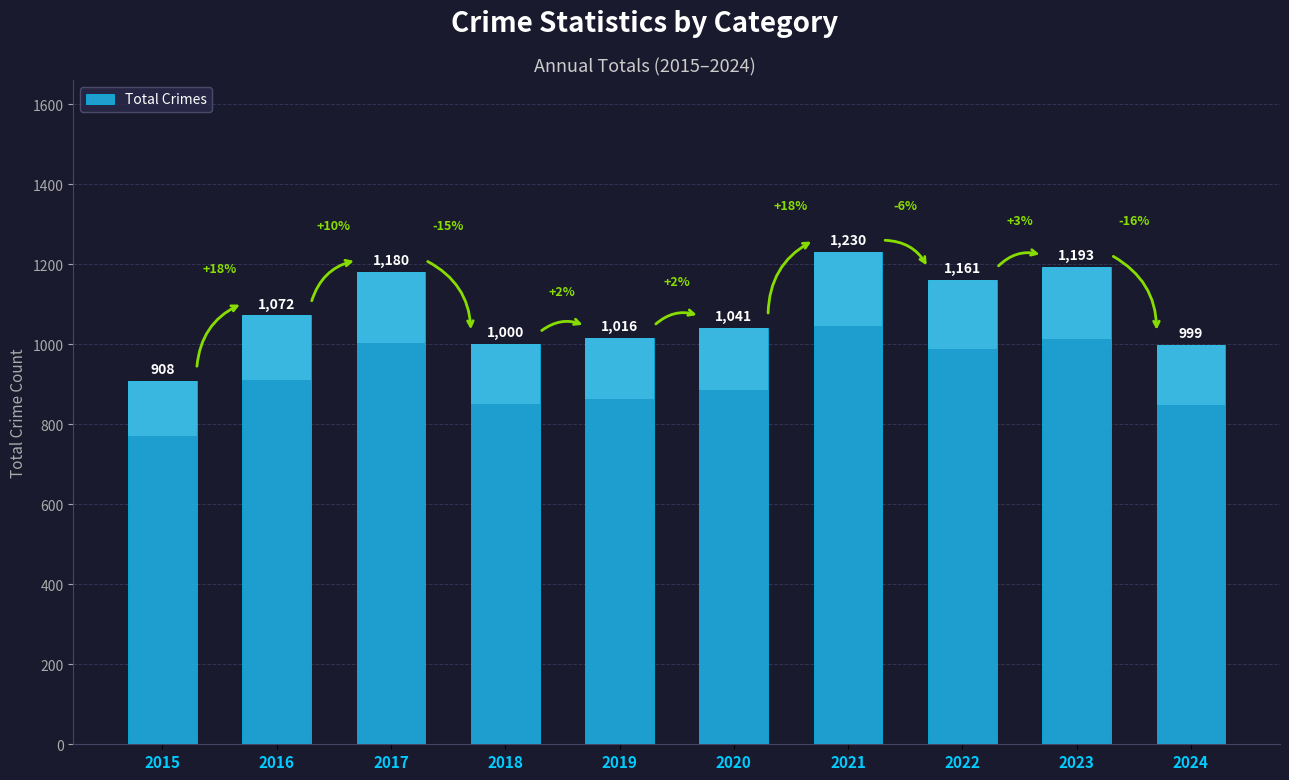

Reading left to right, transcribe all the data shown in this chart.

908	1072	1180	1000	1016	1041	1230	1161	1193	999